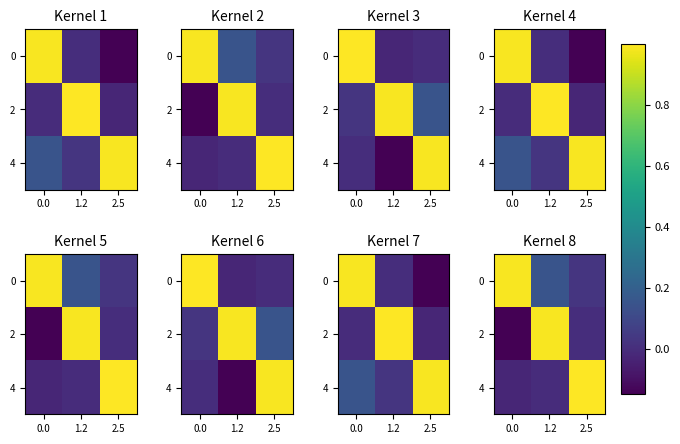

Which label corresponds to the largest value in the chart?

2.5